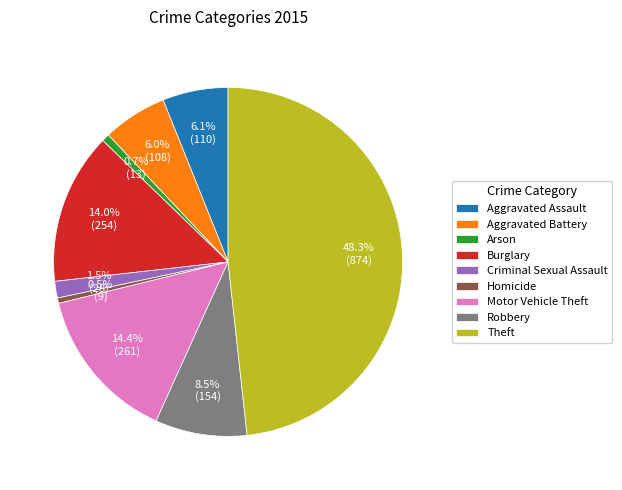

How many segments does this pie chart have?

9